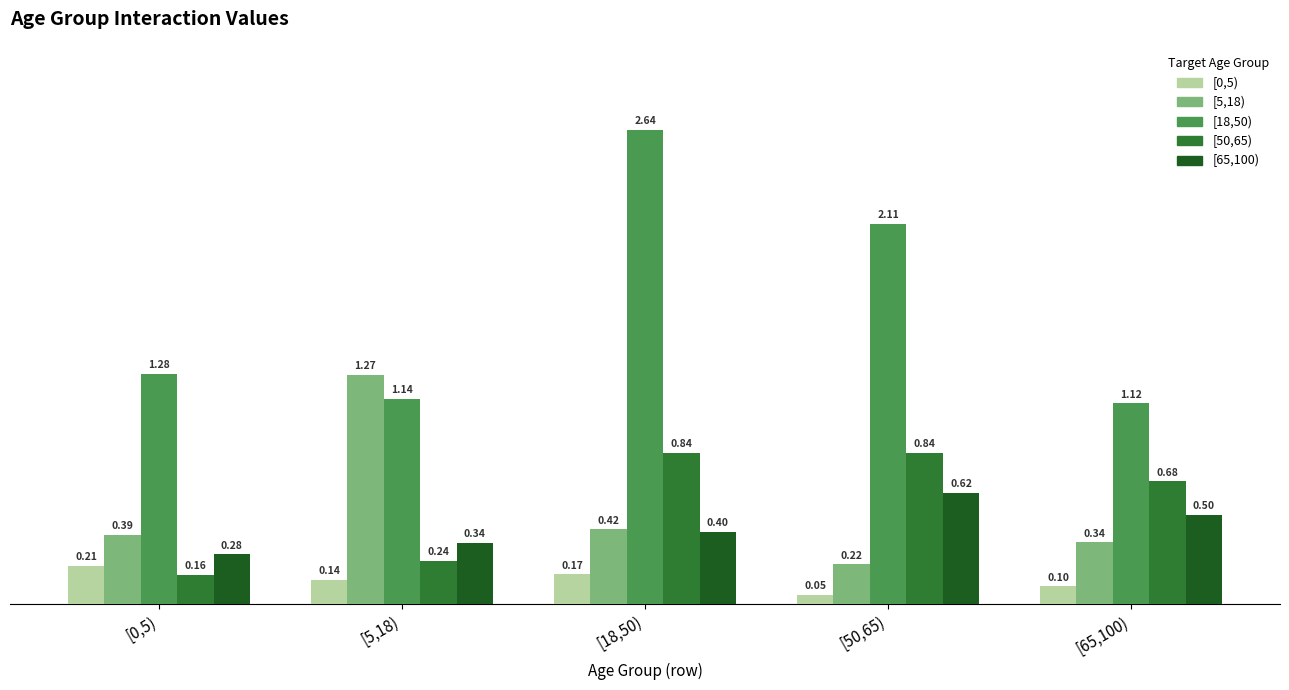

What is the average value of the [5,18) series?

0.5